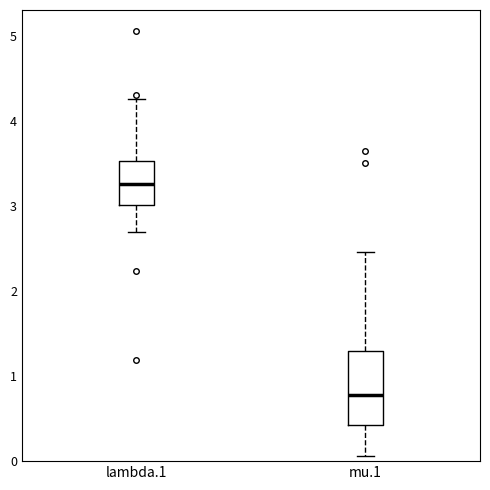

Which box's median line is the highest?

lambda.1